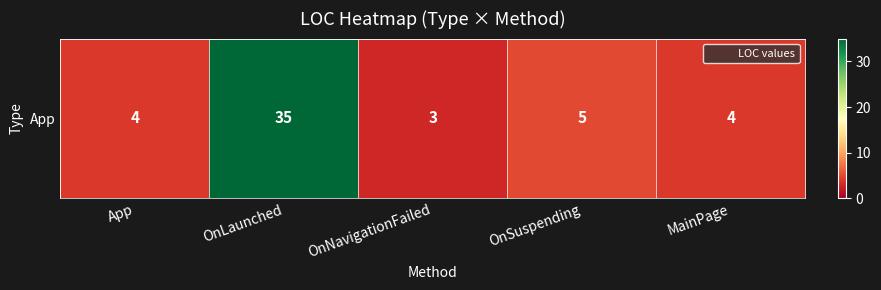

Is it true that the value at OnNavigationFailed is 3?

True